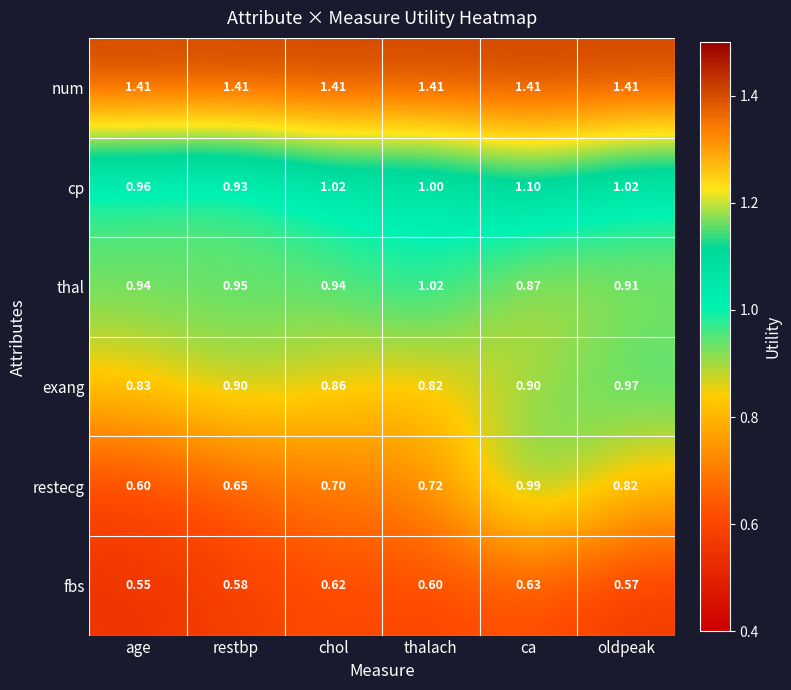

Which series has the largest total across all categories?

num